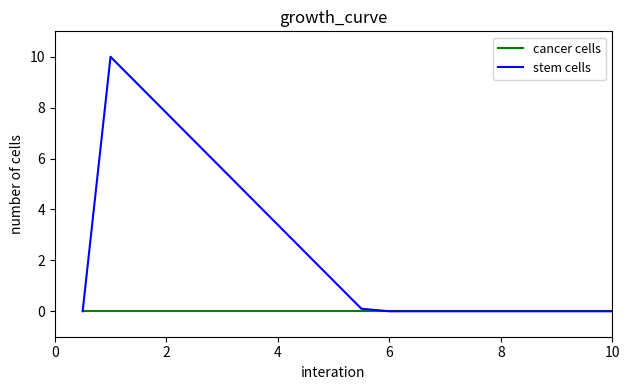

List the series in order of their peak value, lowest first.

cancer cells, stem cells